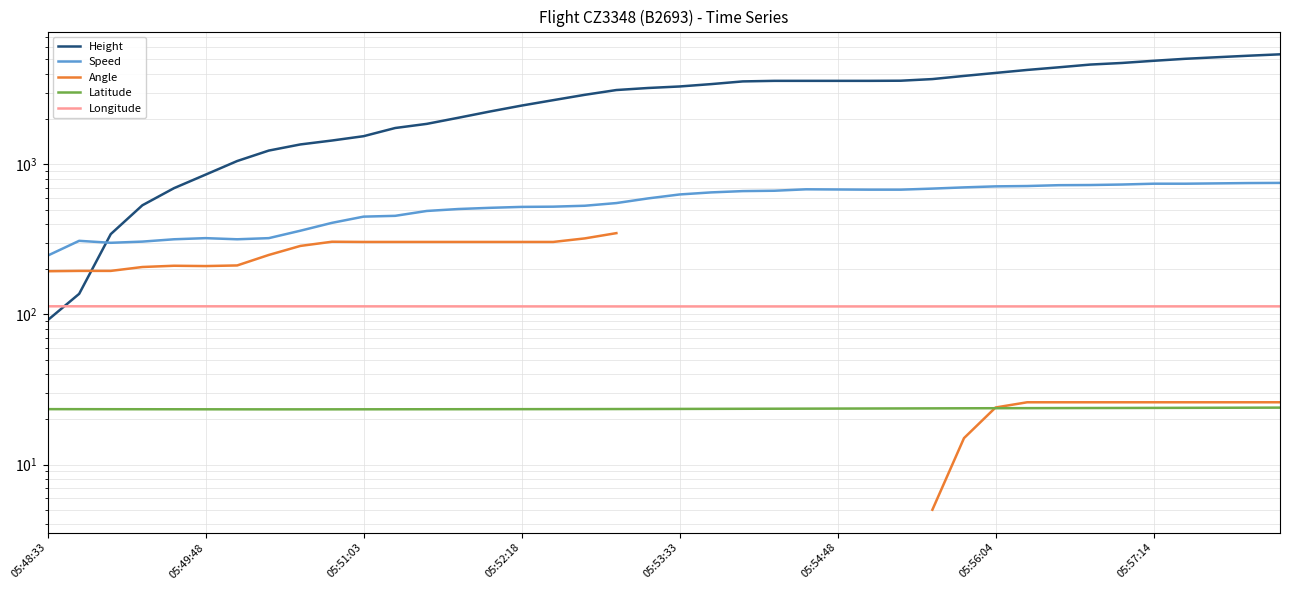

What is the total value across all series at 32?

5316.1